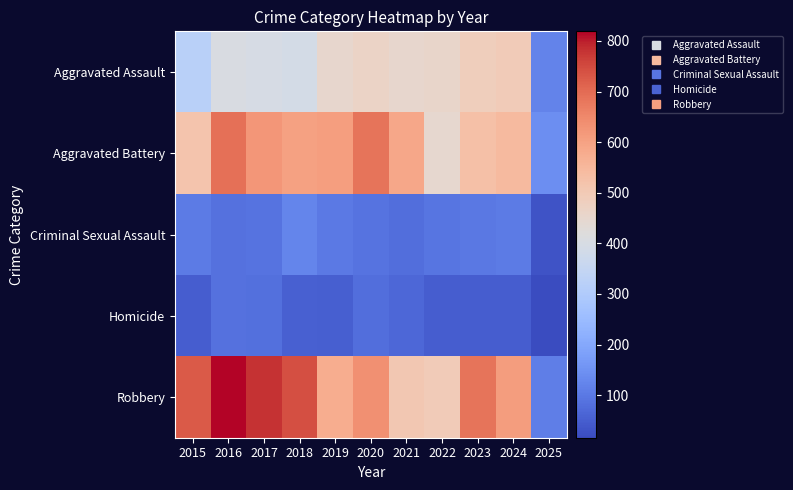

What is the smallest value displayed?

16